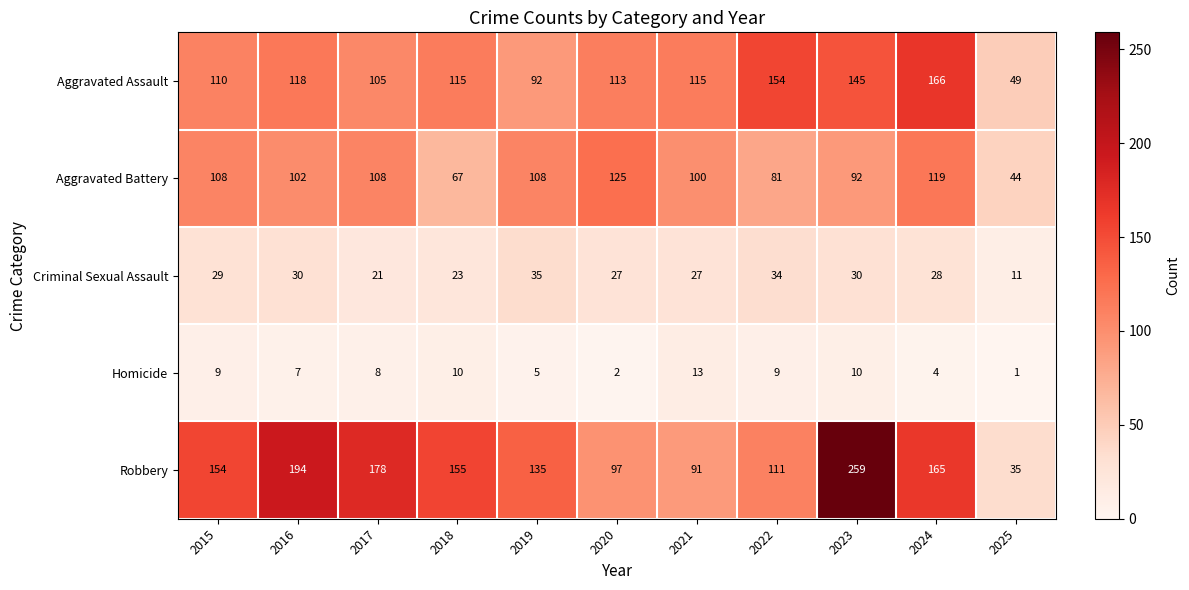

What is the average value of the Criminal Sexual Assault series?

27